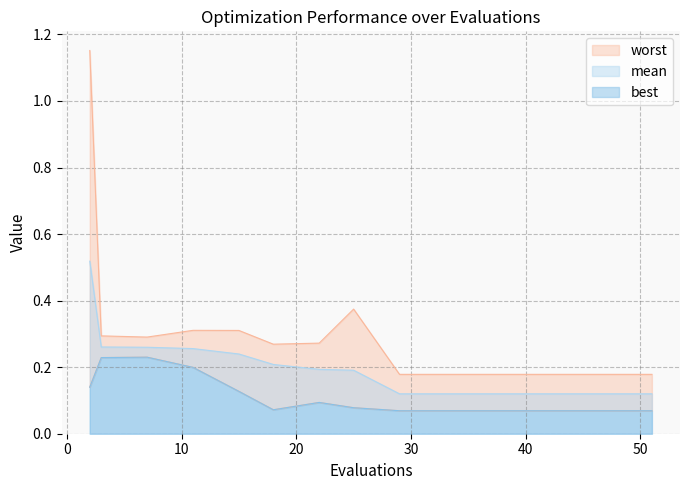

Which has a higher value, 43 or 47?

43